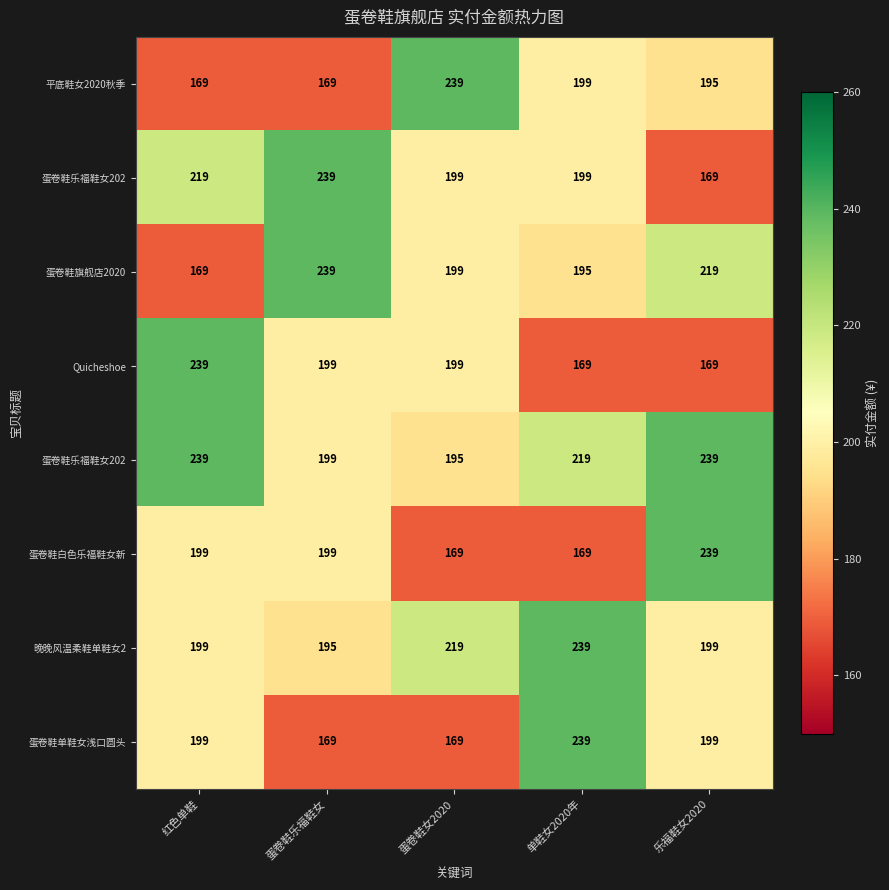

At which category is the sum across all series the highest?

红色单鞋